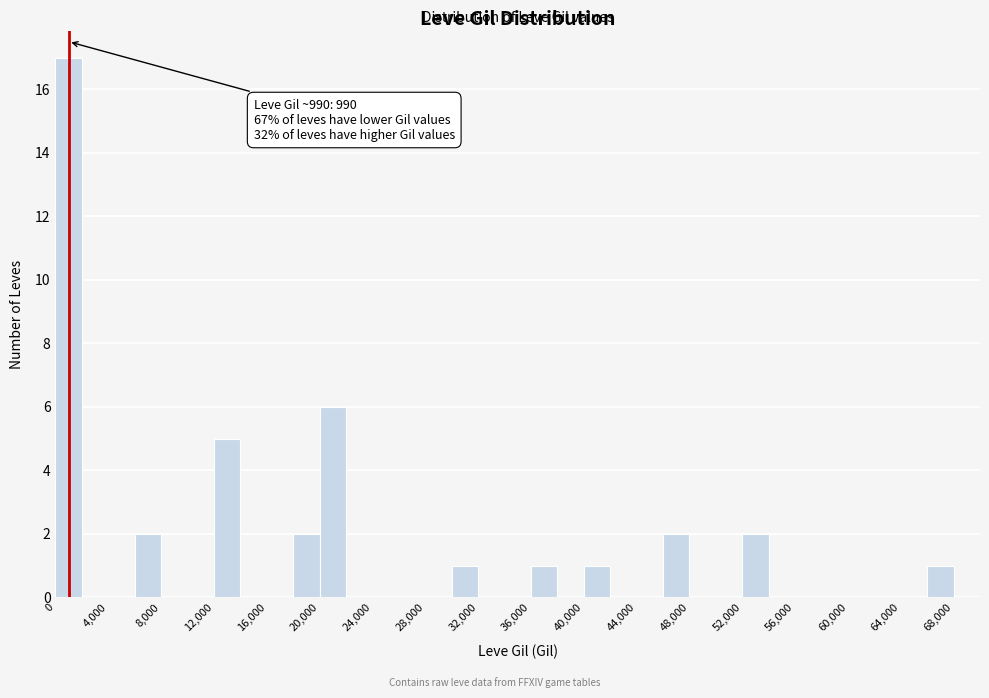

Over which range of the x-axis is the bar tallest?

0 to 2000